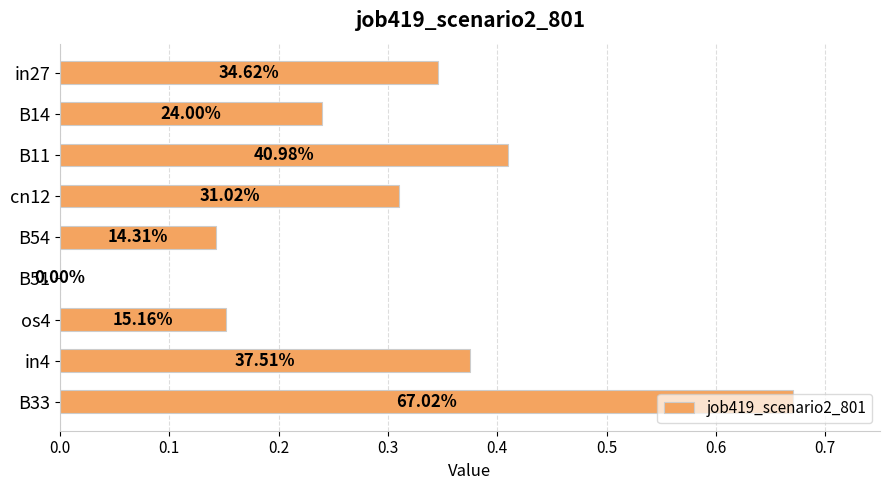

Are the bars horizontal?

Yes